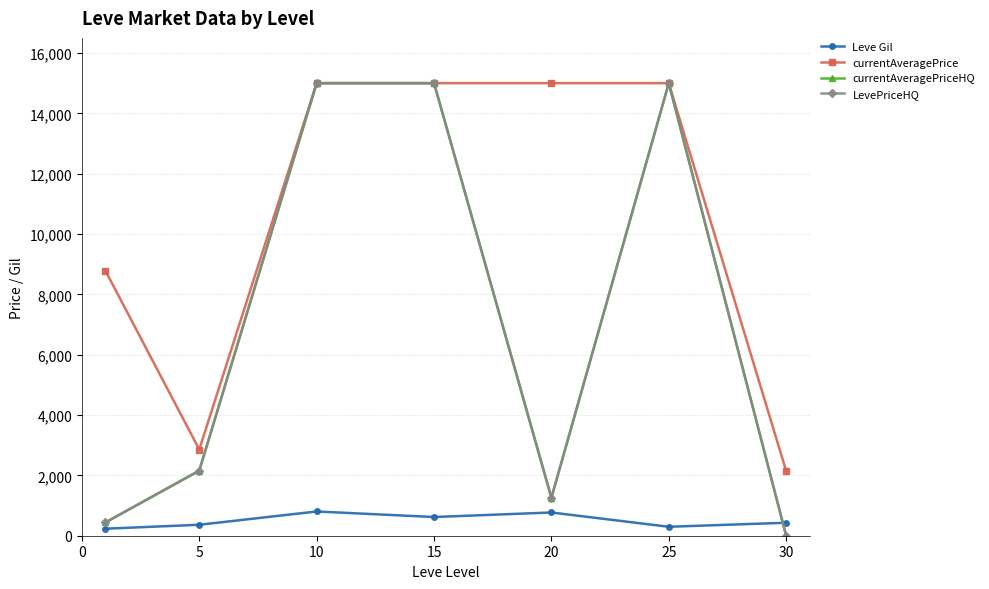

At which category does the chart reach its minimum across all series?

30